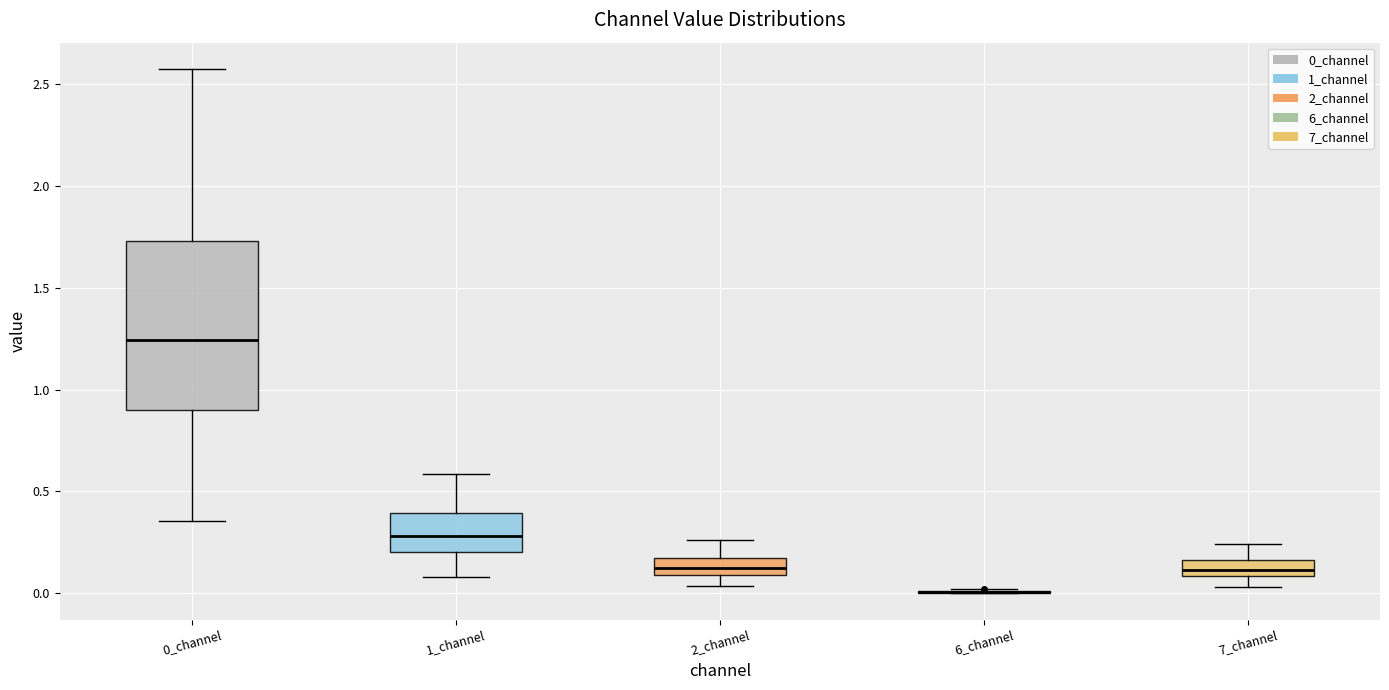

Which box is the tallest, from its lower edge to its upper edge?

0_channel